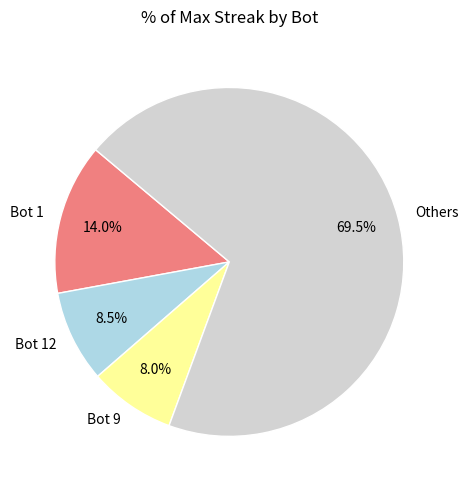

Which has a higher value, Bot 1 or Others?

Others